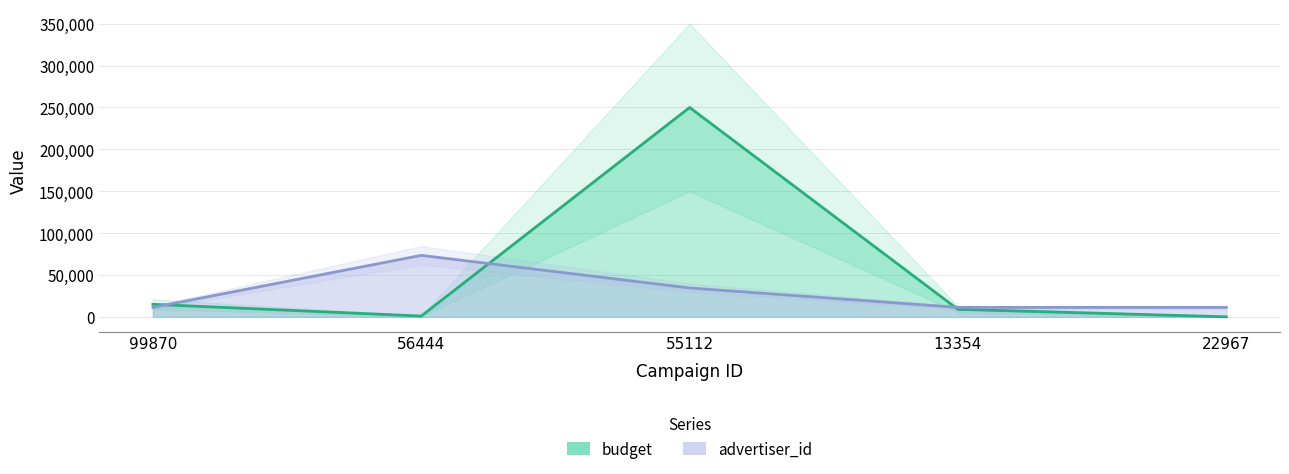

Between 56444 and 55112, which series saw the biggest shift?

budget